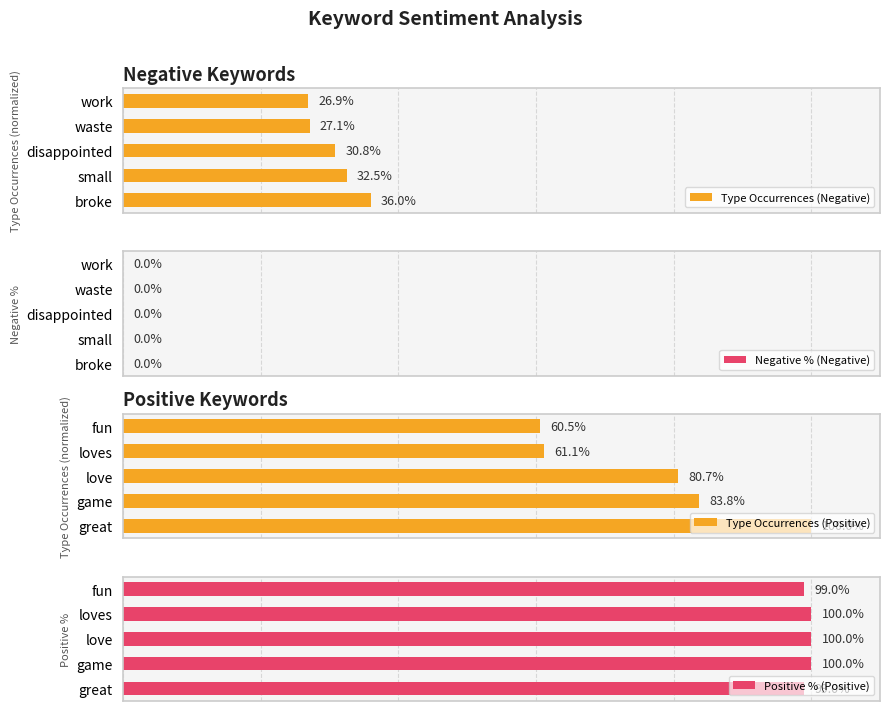

What is the average value of the Type Occurrences (Negative) series?

30.6